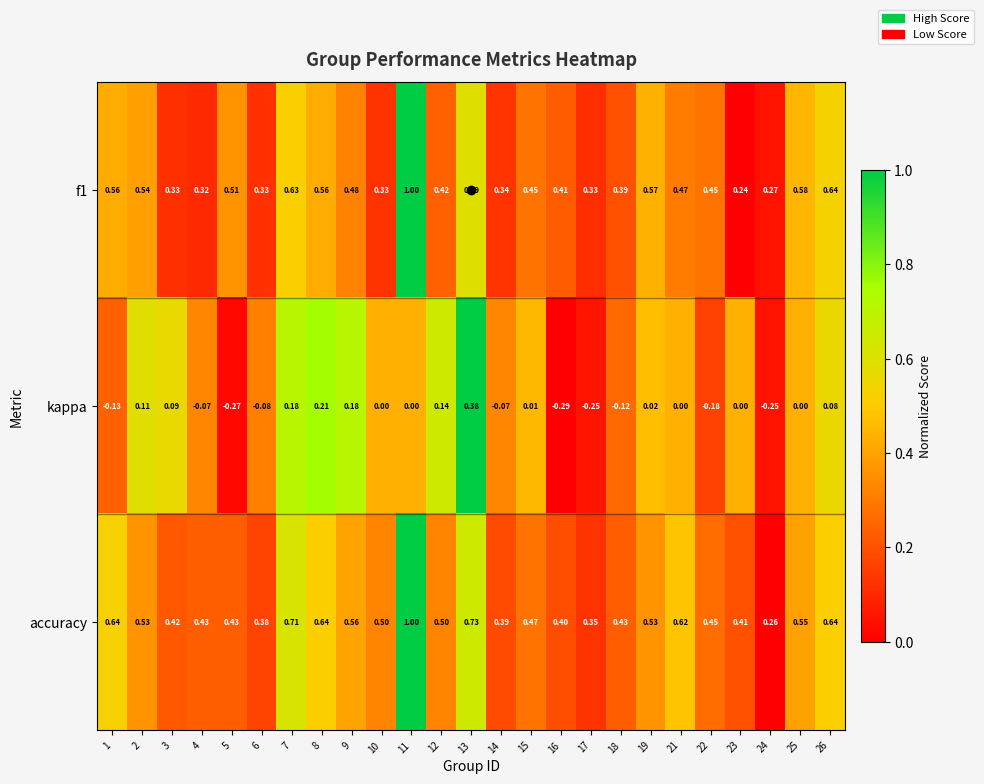

Which series has the largest total across all categories?

accuracy